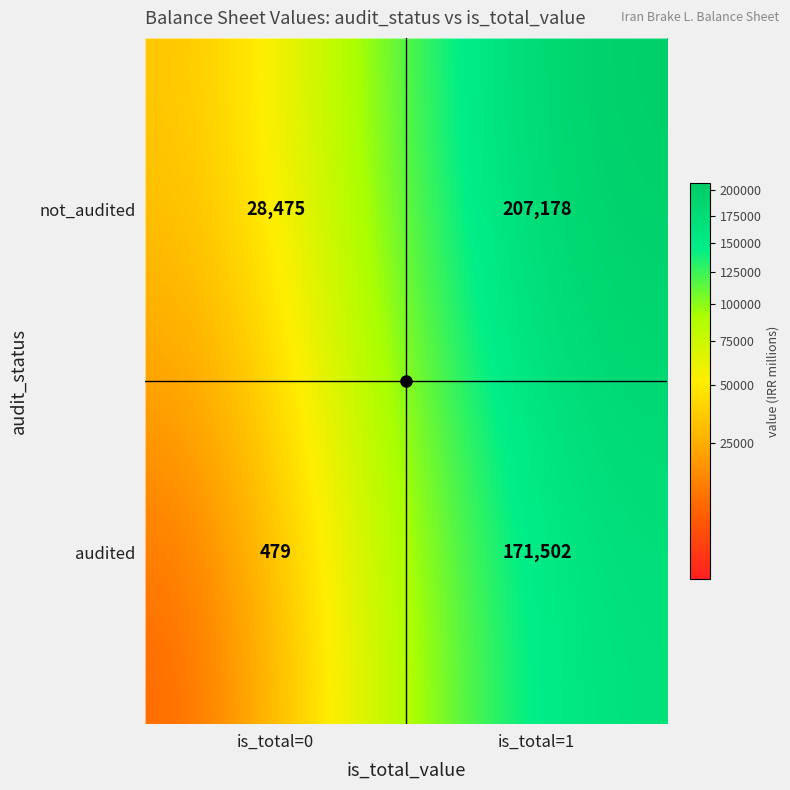

What is the difference between the audited values at is_total=1 and is_total=0?

171023